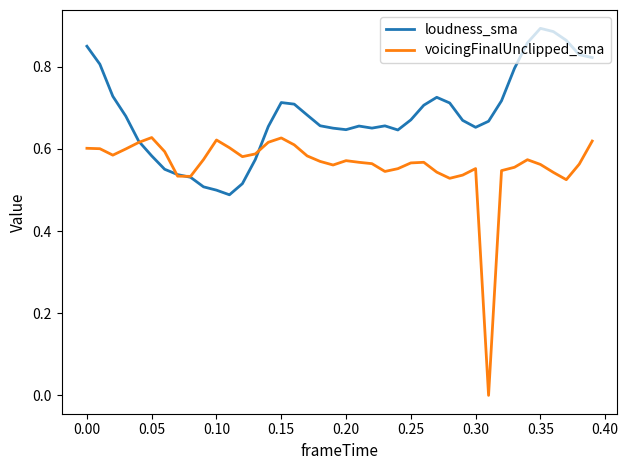

Which series has the largest total across all categories?

loudness_sma